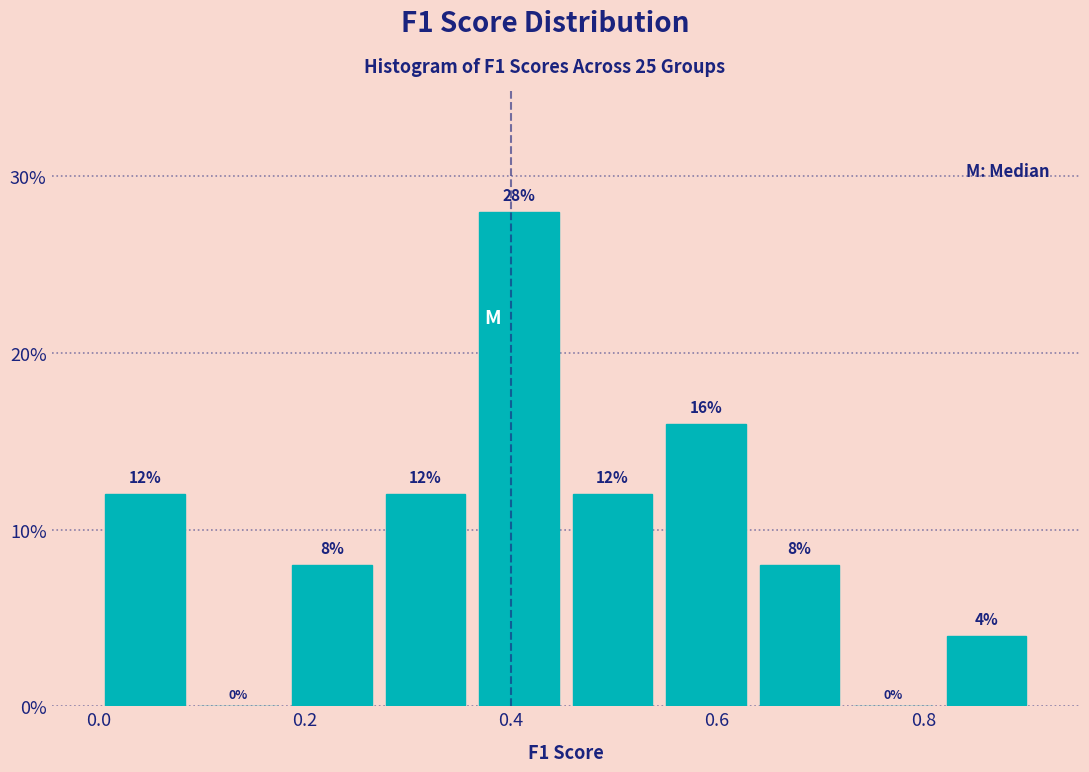

How tall is the bar that spans 0.00 to 0.10 on the x-axis? The bar edges are not printed on the chart, so give them approximately, as read against the axis.

12